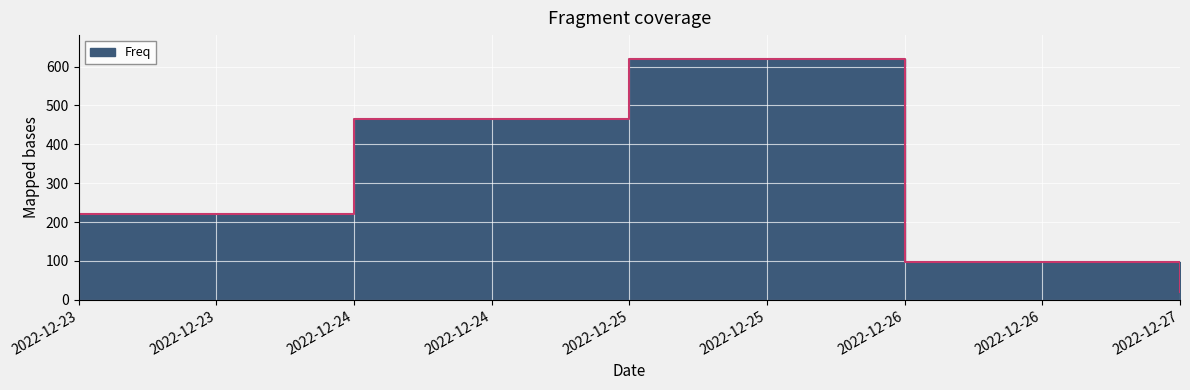

What is the value of the 1st point from the left?

221